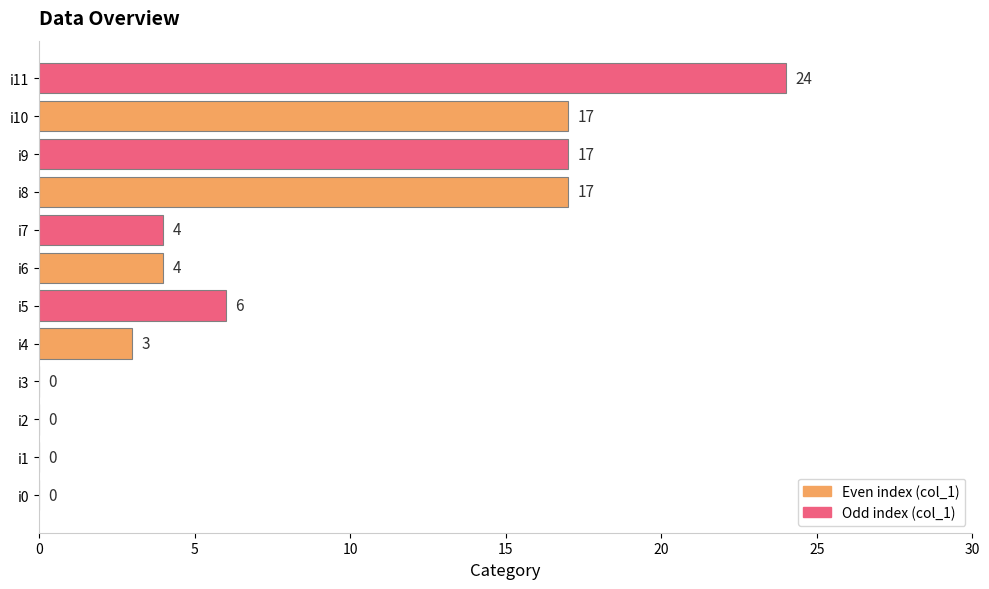

What is the sum of the values at i4 and i1?

3